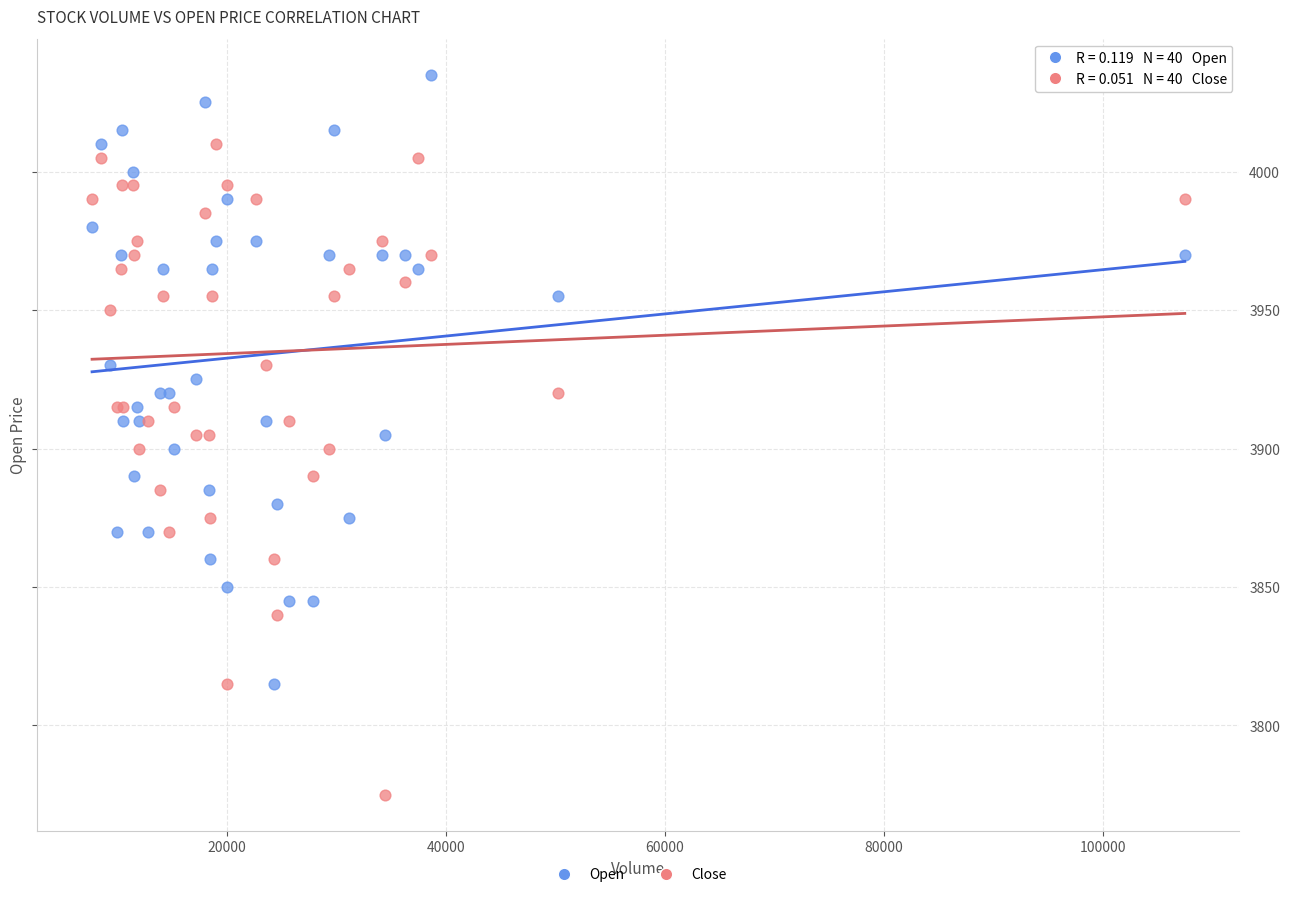

What is the X range (max minus min) for the scatter plot?

99707